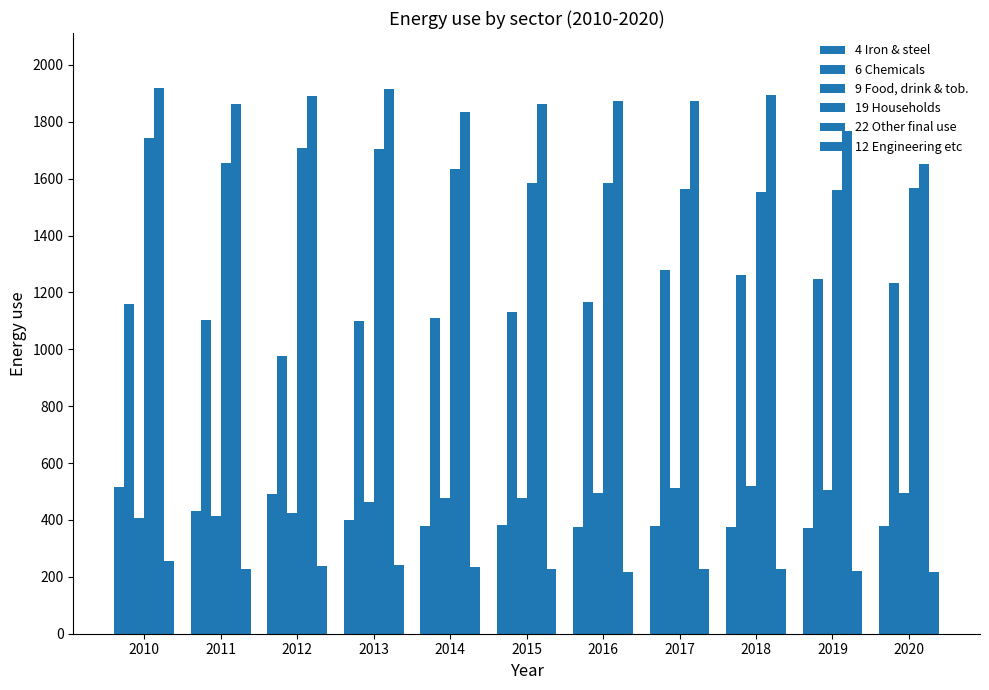

How many values in the 19 Households series are below 1585?

5